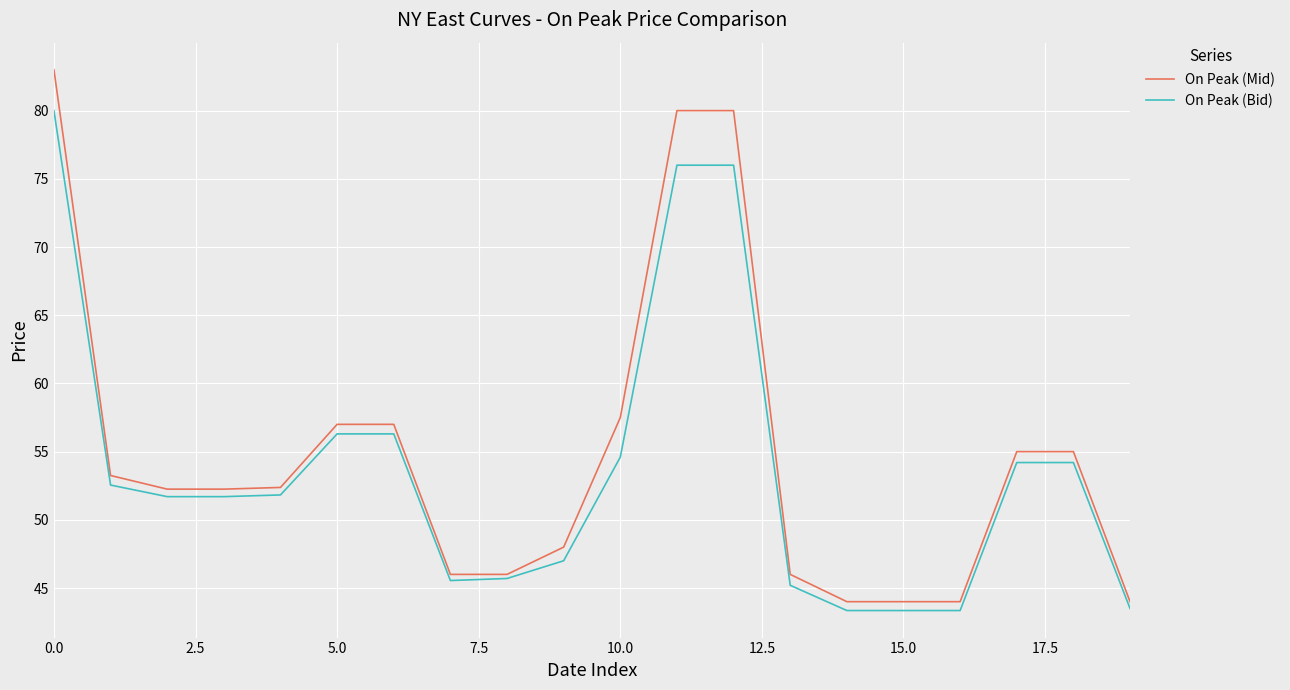

Which series has the widest spread of values?

On Peak (Mid)